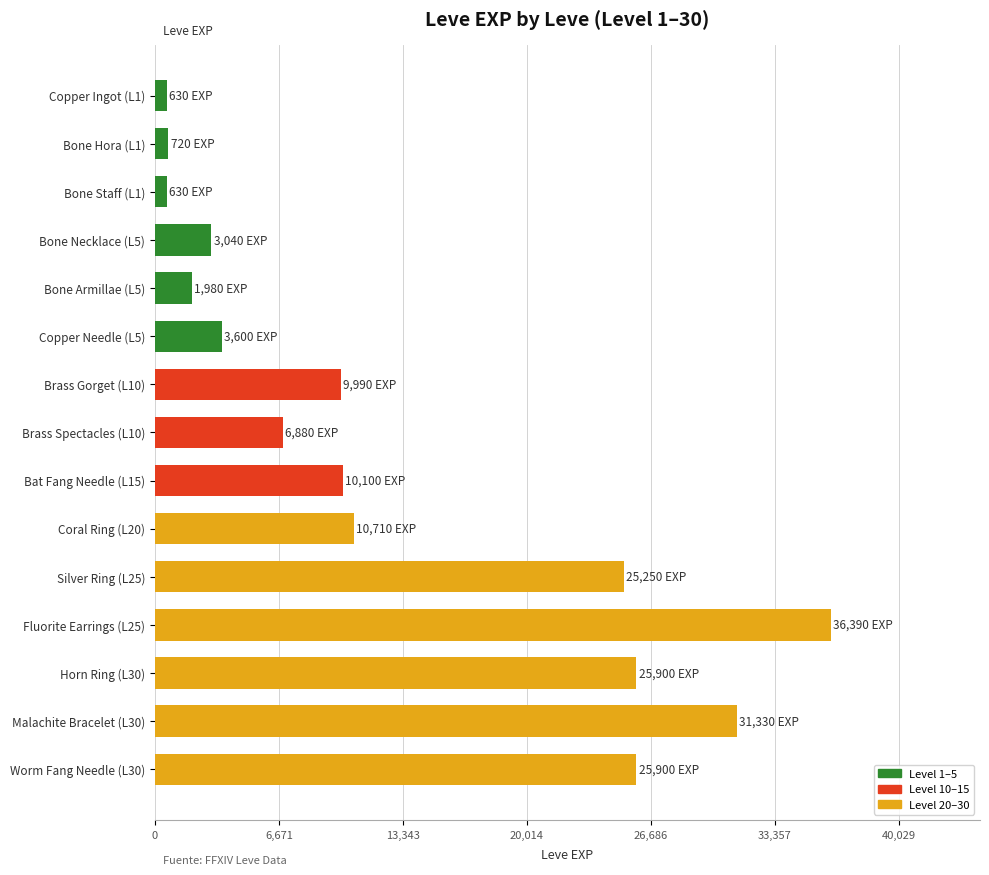

What is the difference between the maximum and second lowest values?

35760